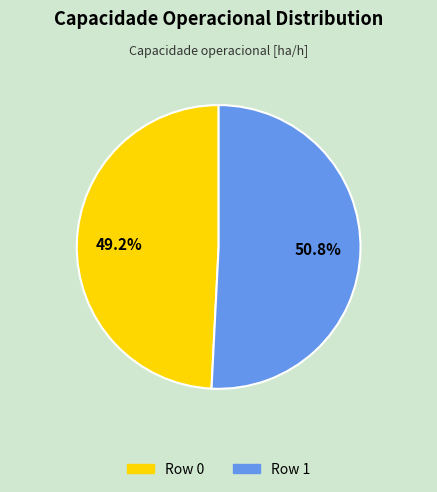

Approximately how many times larger is the value at Row 1 compared to Row 0?

1.0